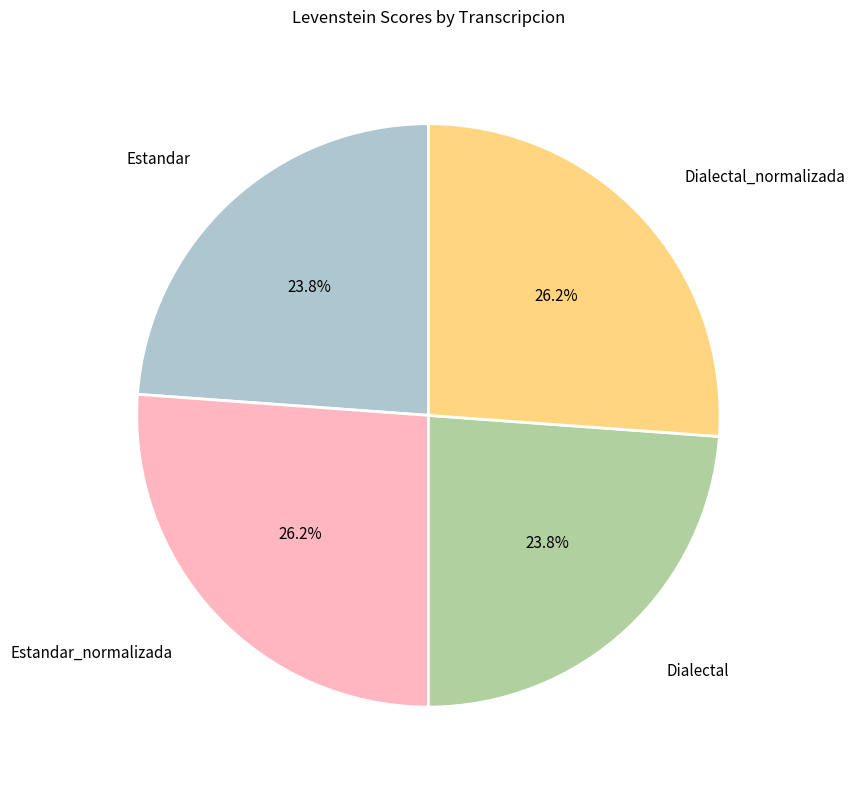

Is there any slice that represents more than half of the pie?

No